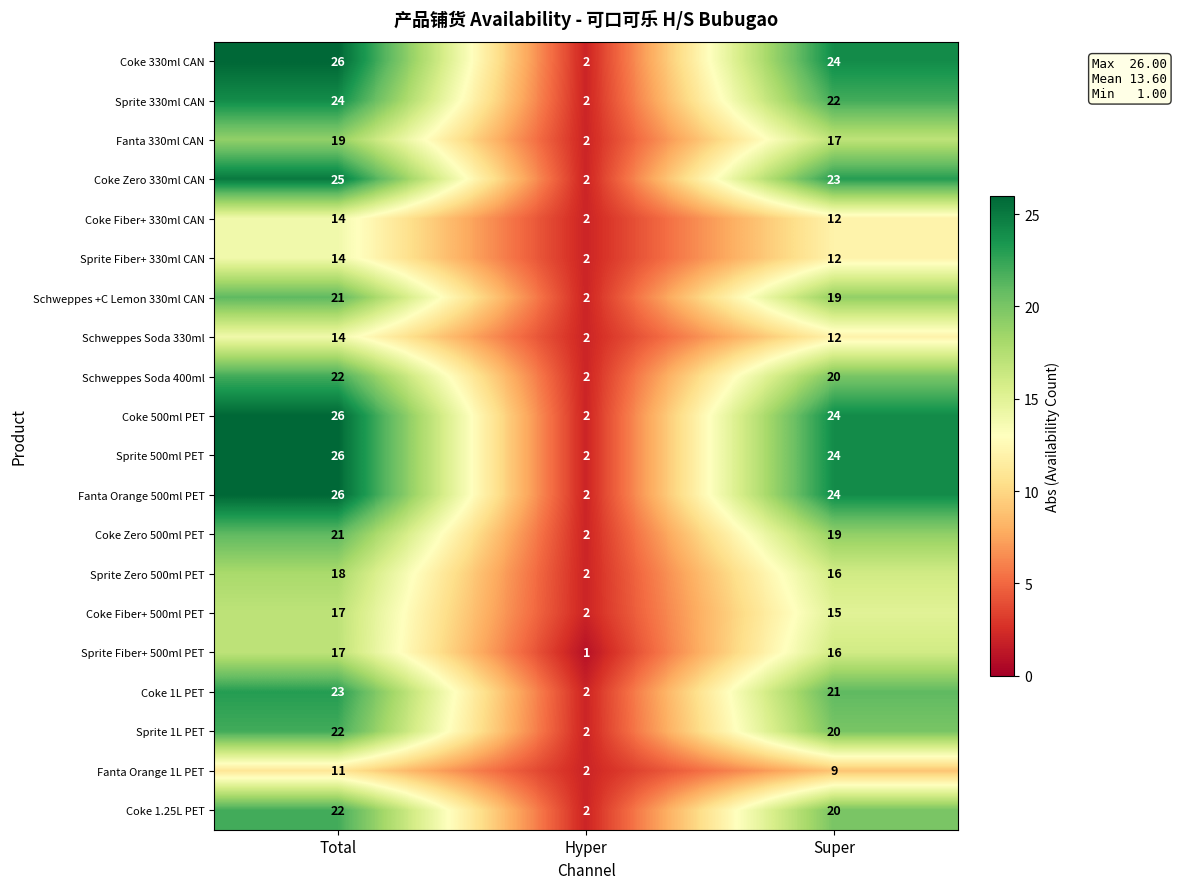

Reading right to left, transcribe all the data shown in this chart.

Coke 330ml CAN: Super=24	Hyper=2	Total=26
Sprite 330ml CAN: Super=22	Hyper=2	Total=24
Fanta 330ml CAN: Super=17	Hyper=2	Total=19
Coke Zero 330ml CAN: Super=23	Hyper=2	Total=25
Coke Fiber+ 330ml CAN: Super=12	Hyper=2	Total=14
Sprite Fiber+ 330ml CAN: Super=12	Hyper=2	Total=14
Schweppes +C Lemon 330ml CAN: Super=19	Hyper=2	Total=21
Schweppes Soda 330ml: Super=12	Hyper=2	Total=14
Schweppes Soda 400ml: Super=20	Hyper=2	Total=22
Coke 500ml PET: Super=24	Hyper=2	Total=26
Sprite 500ml PET: Super=24	Hyper=2	Total=26
Fanta Orange 500ml PET: Super=24	Hyper=2	Total=26
Coke Zero 500ml PET: Super=19	Hyper=2	Total=21
Sprite Zero 500ml PET: Super=16	Hyper=2	Total=18
Coke Fiber+ 500ml PET: Super=15	Hyper=2	Total=17
Sprite Fiber+ 500ml PET: Super=16	Hyper=1	Total=17
Coke 1L PET: Super=21	Hyper=2	Total=23
Sprite 1L PET: Super=20	Hyper=2	Total=22
Fanta Orange 1L PET: Super=9	Hyper=2	Total=11
Coke 1.25L PET: Super=20	Hyper=2	Total=22